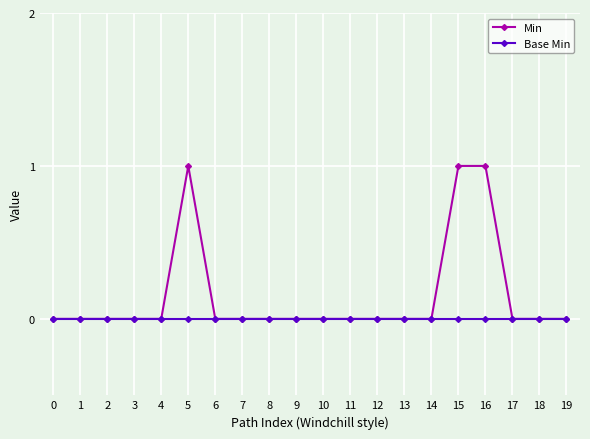

How many lines are shown in the chart?

2